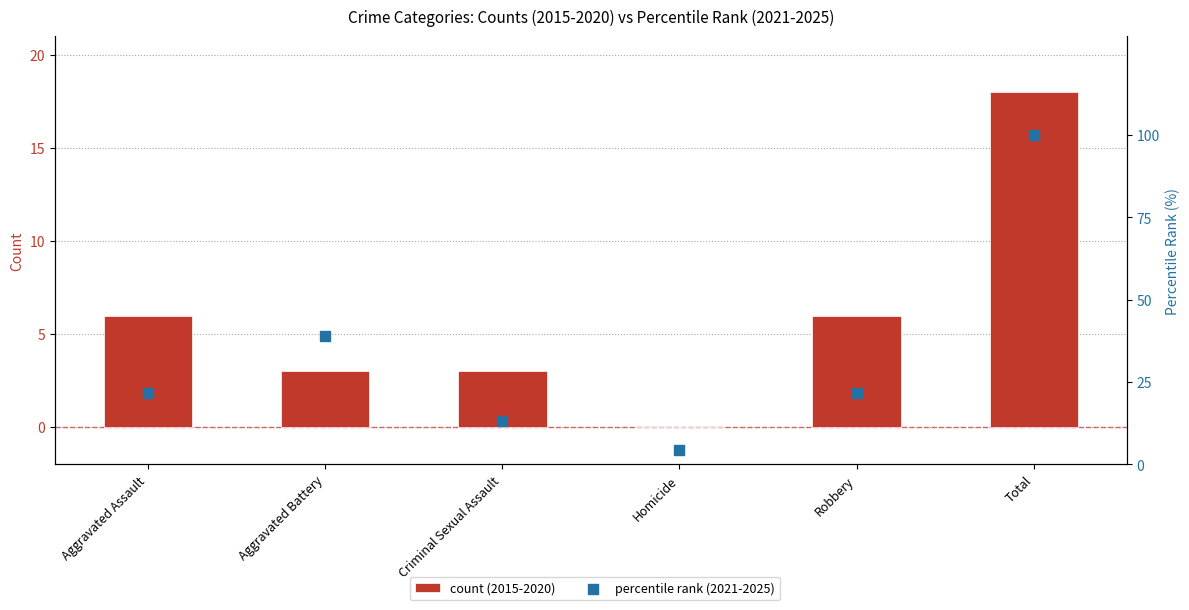

Which series contains the lowest Y value?

count (2015-2020)